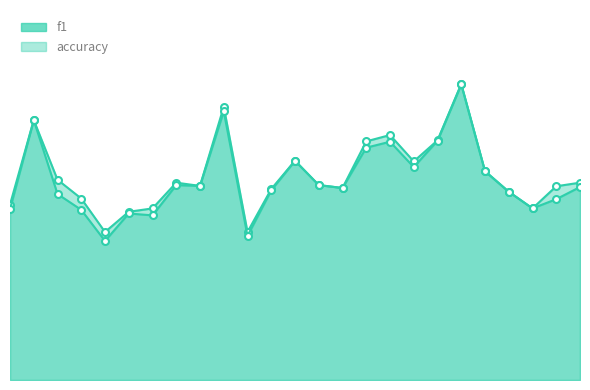

What is the sum of the accuracy values at 6 and 8?

0.9